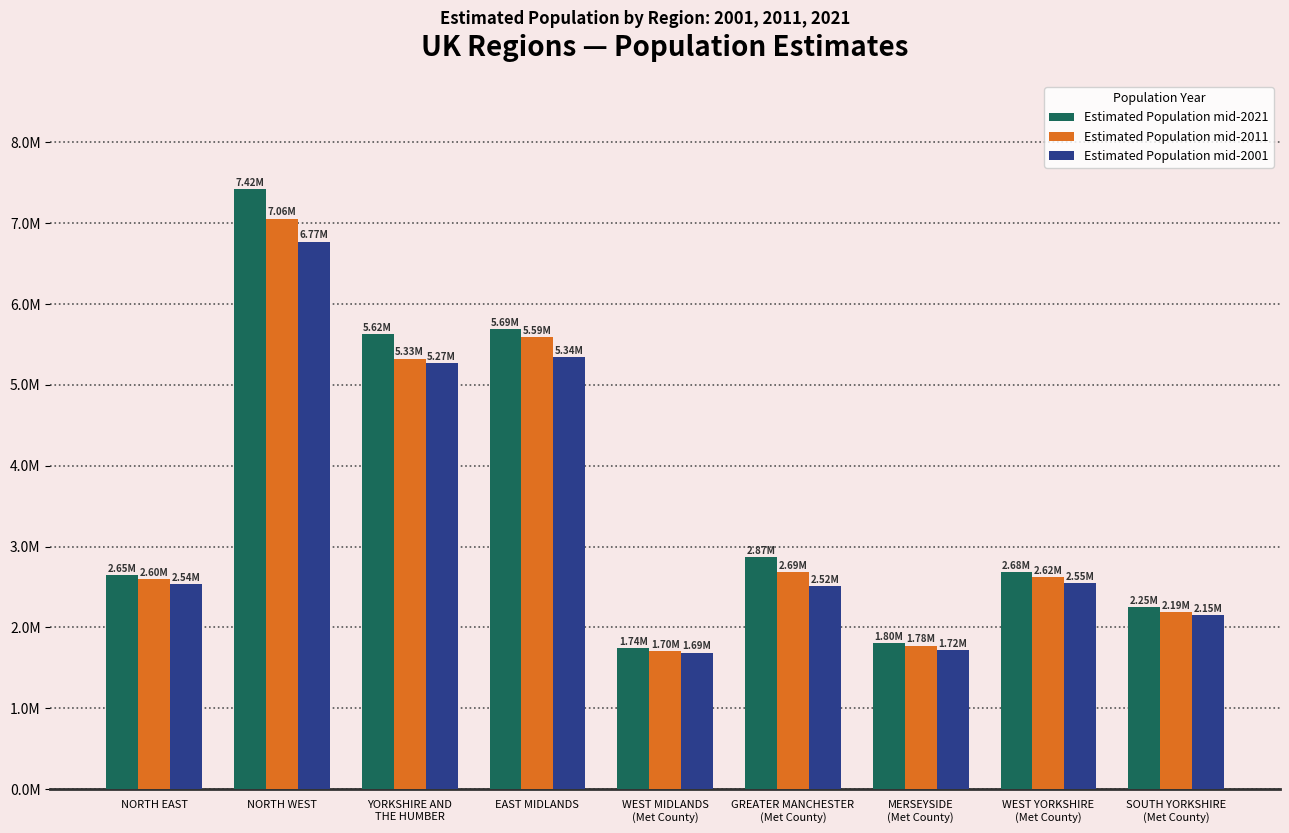

Does the chart contain stacked bars?

No